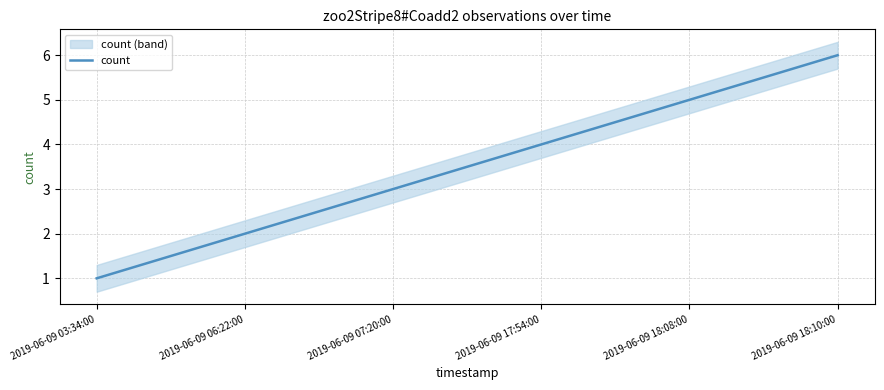

Is it true that the value at 2019-06-09 03:34:00 is 0?

False